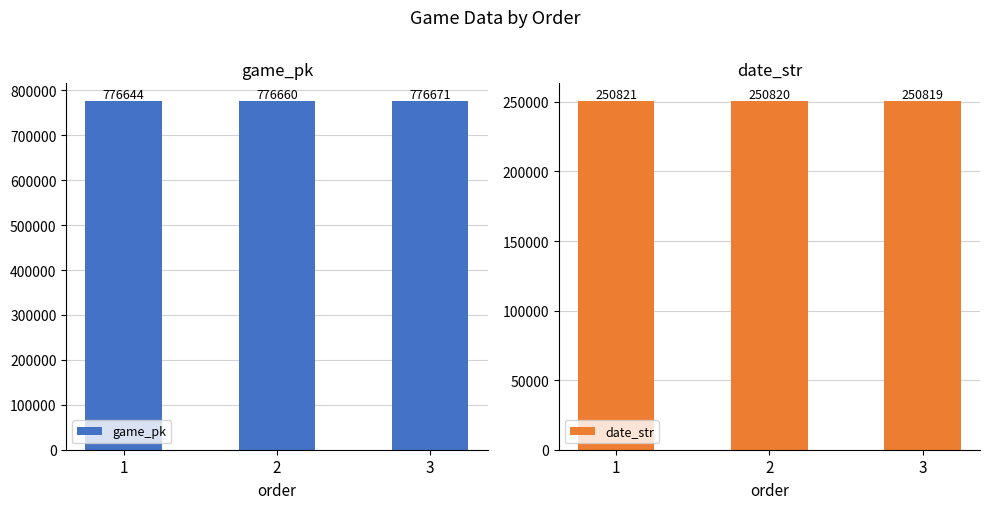

What is the difference between the maximum and second lowest values in the game_pk series?

11